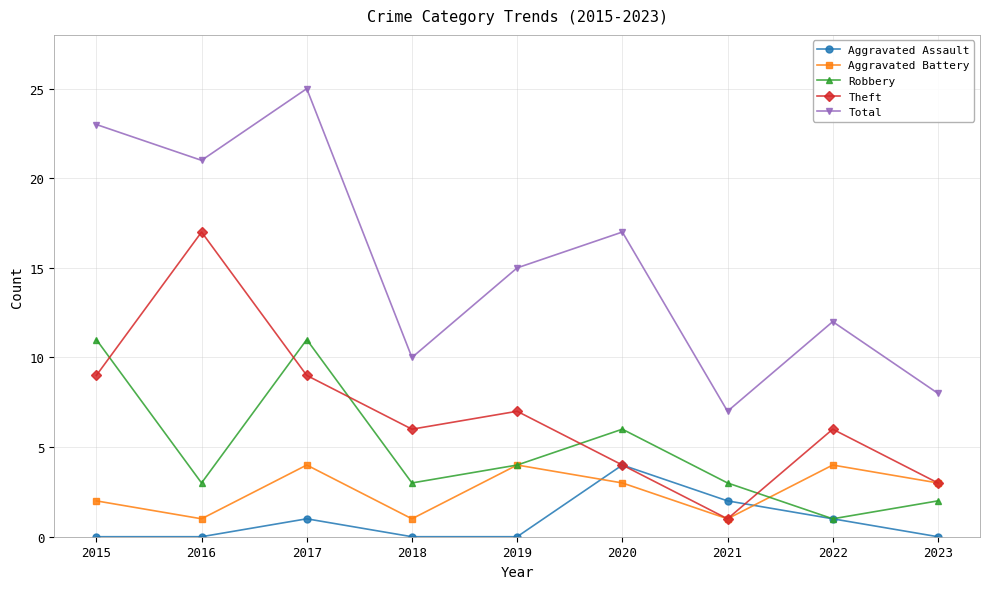

What are all the series names shown in the legend?

Aggravated Assault, Aggravated Battery, Robbery, Theft, Total